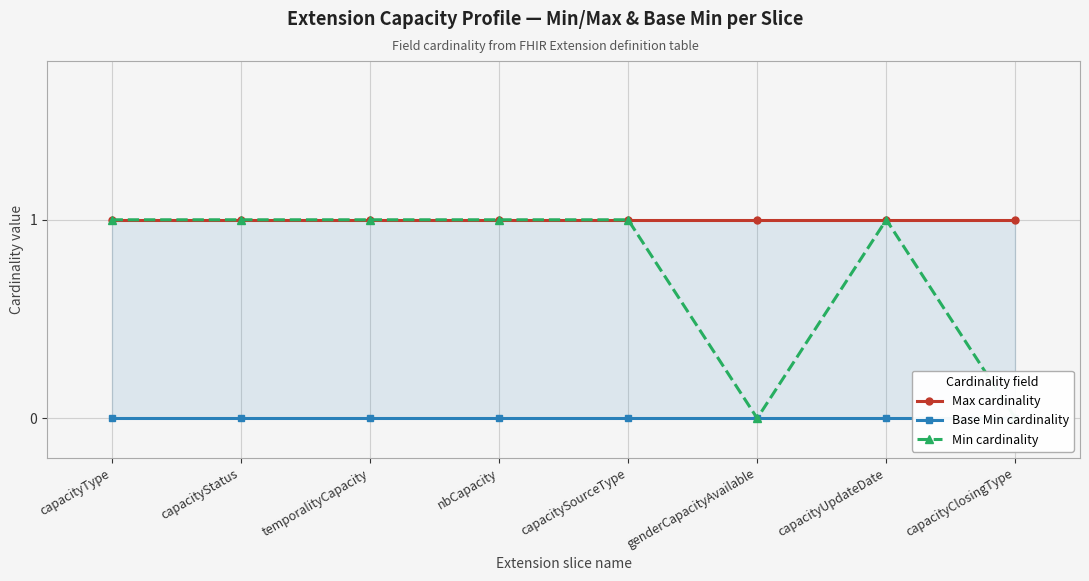

How many Min cardinality values are between 1 and 2?

6